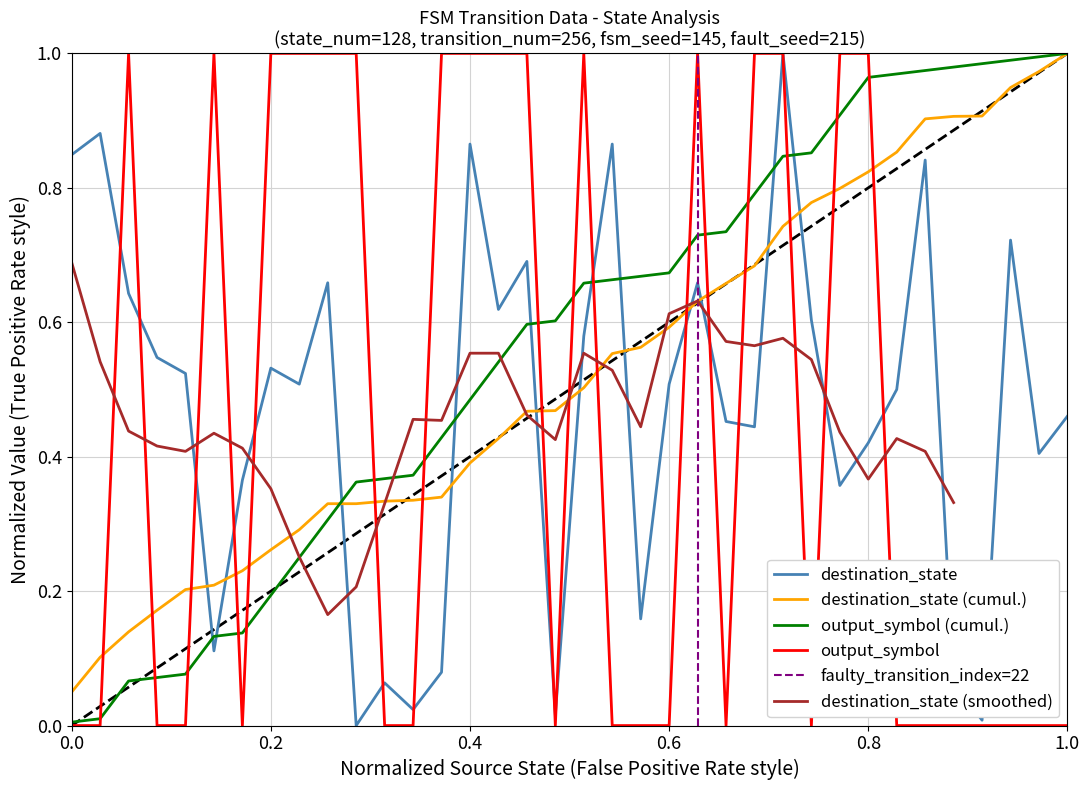

Is it true that destination_state equals 0.9 at 0.2?

False